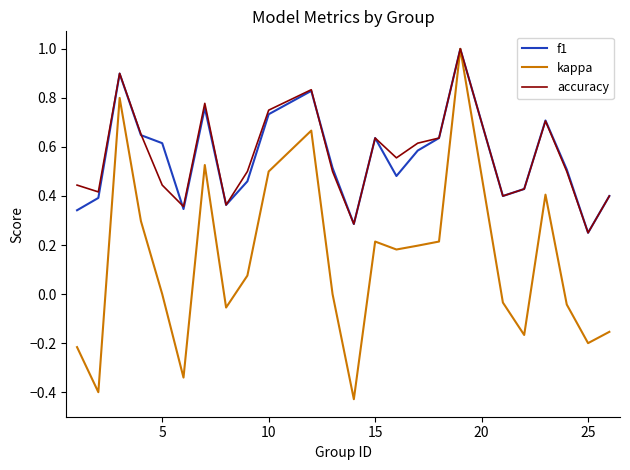

In accuracy, how many points are lower than both neighbors (excluding endpoints)?

7